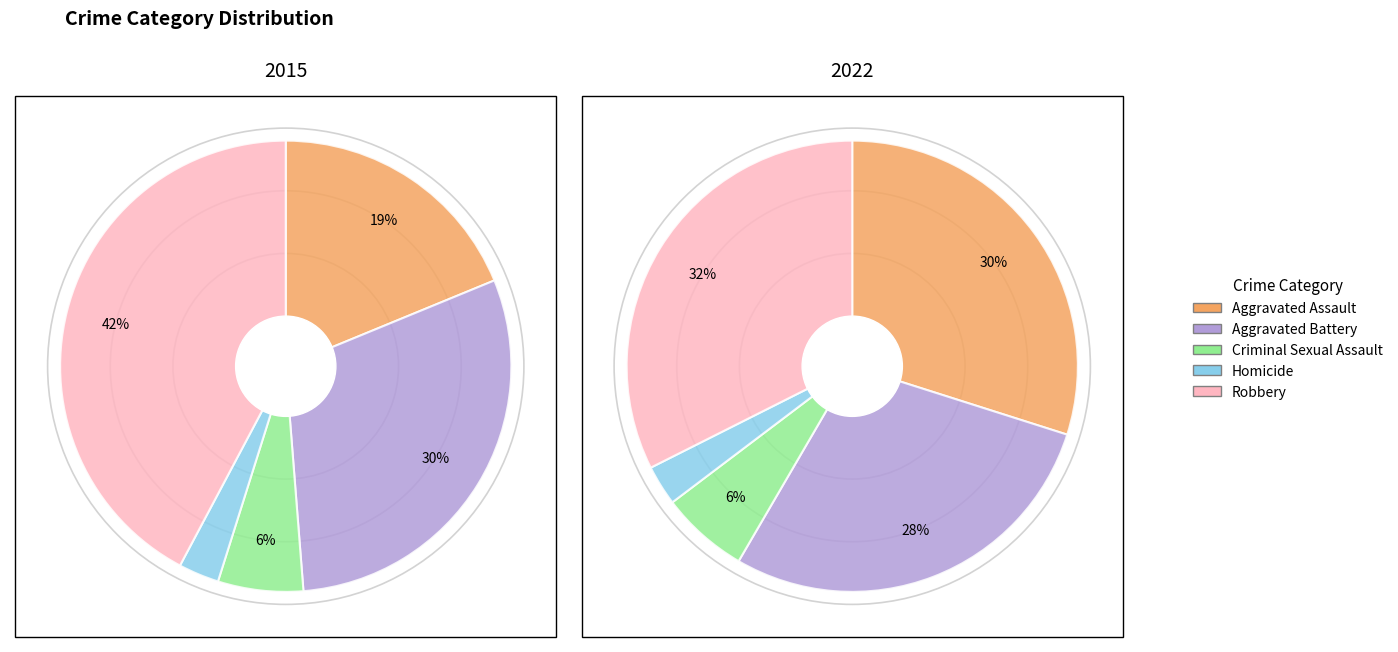

To the nearest percent, what is the combined percentage of 2 and values_2022?

36%